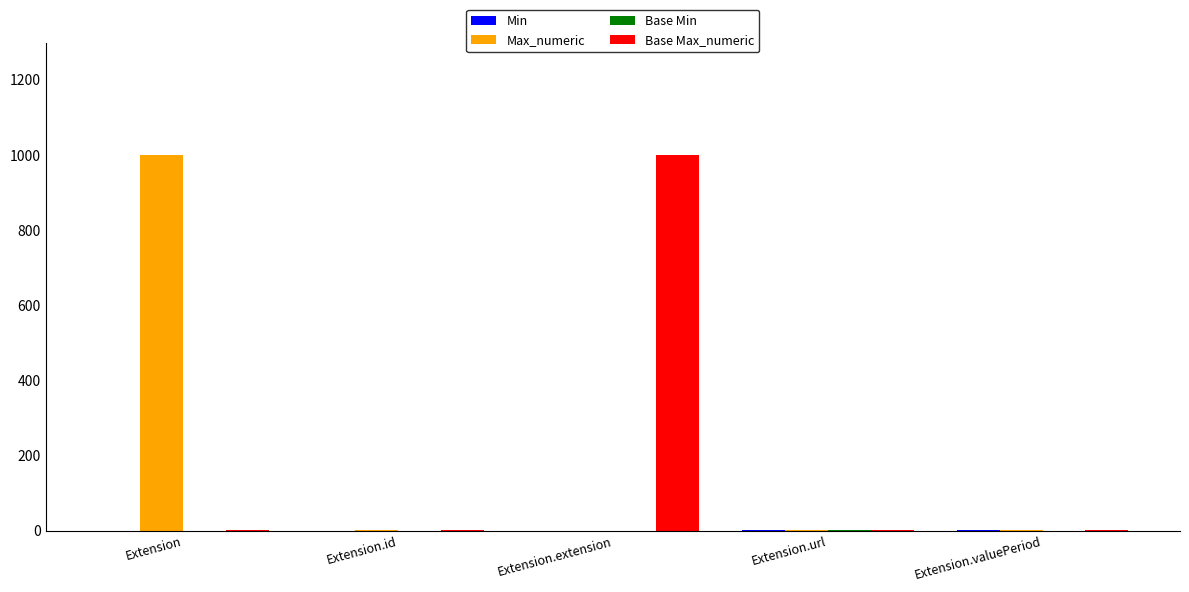

At which label does Base Max_numeric reach its peak?

Extension.extension